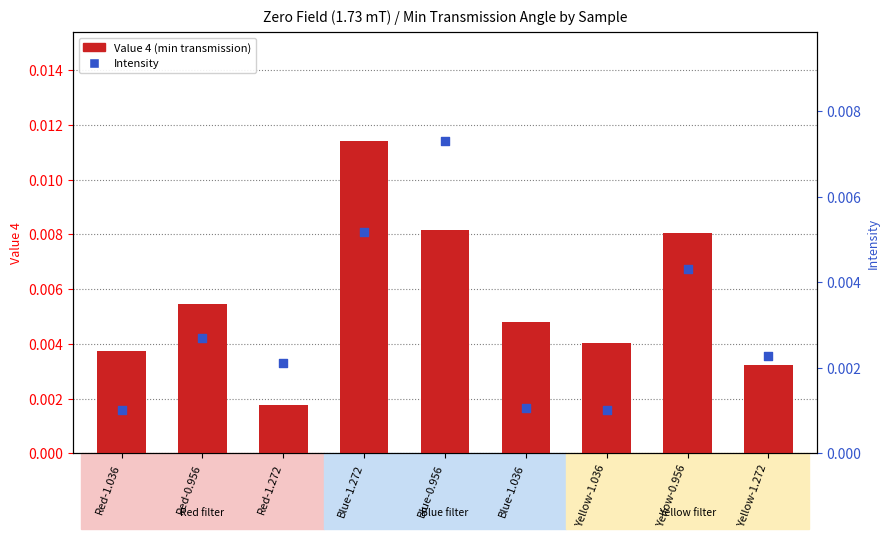

At how many categories does at least one series exceed 0?

9